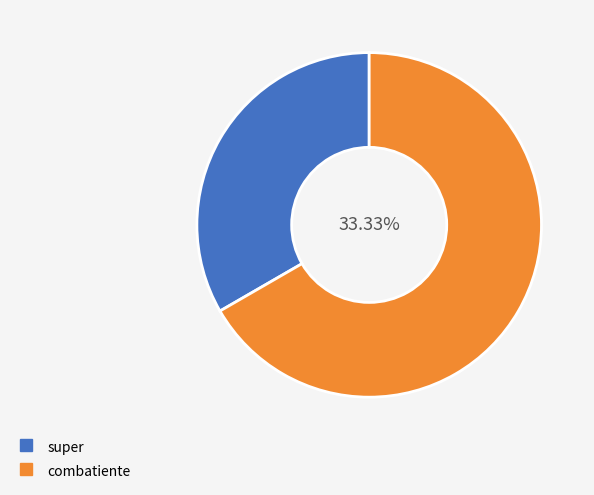

Which has a higher value, combatiente or super?

combatiente